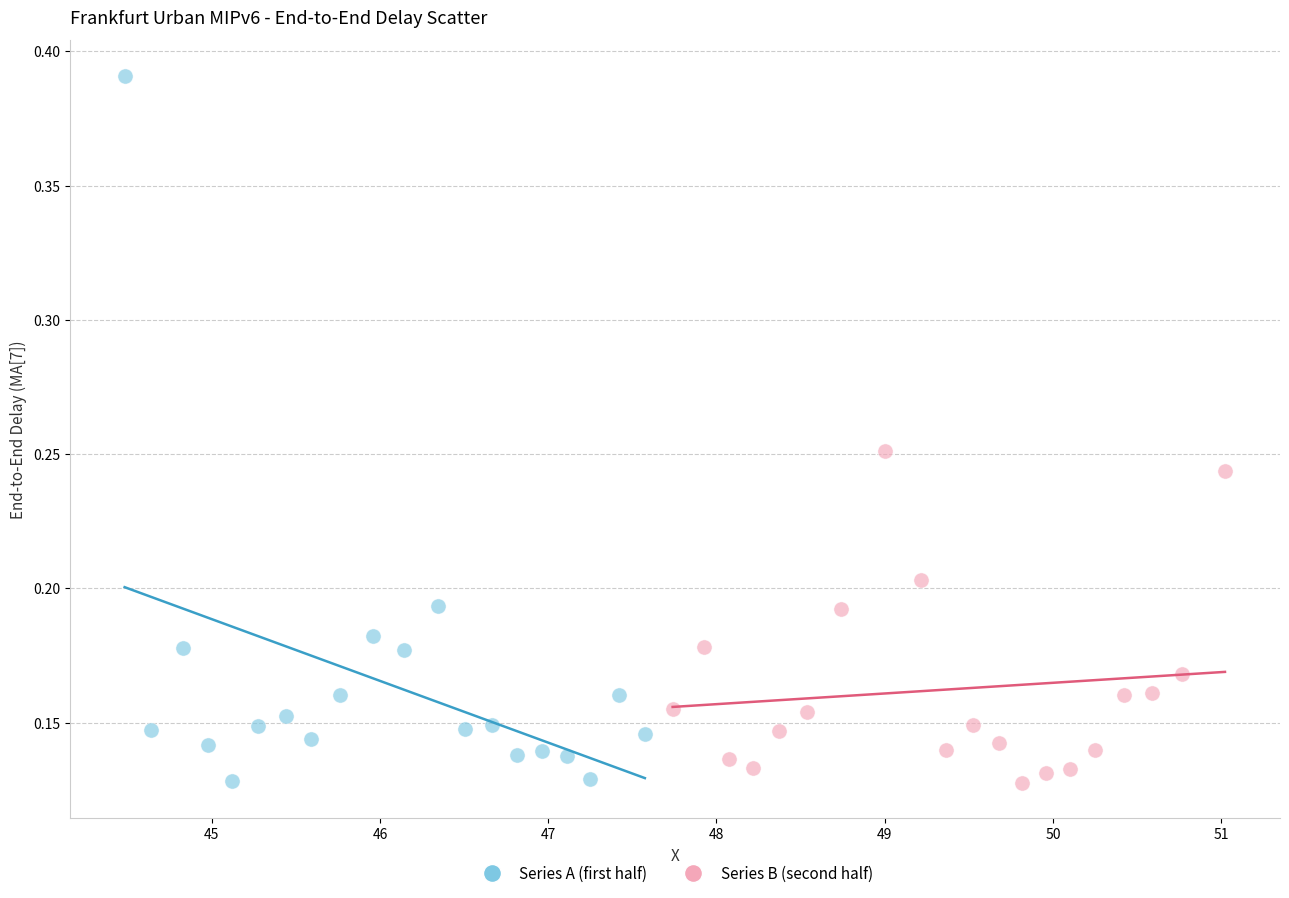

Which series has the largest Y range (max minus min)?

Series A (first half)